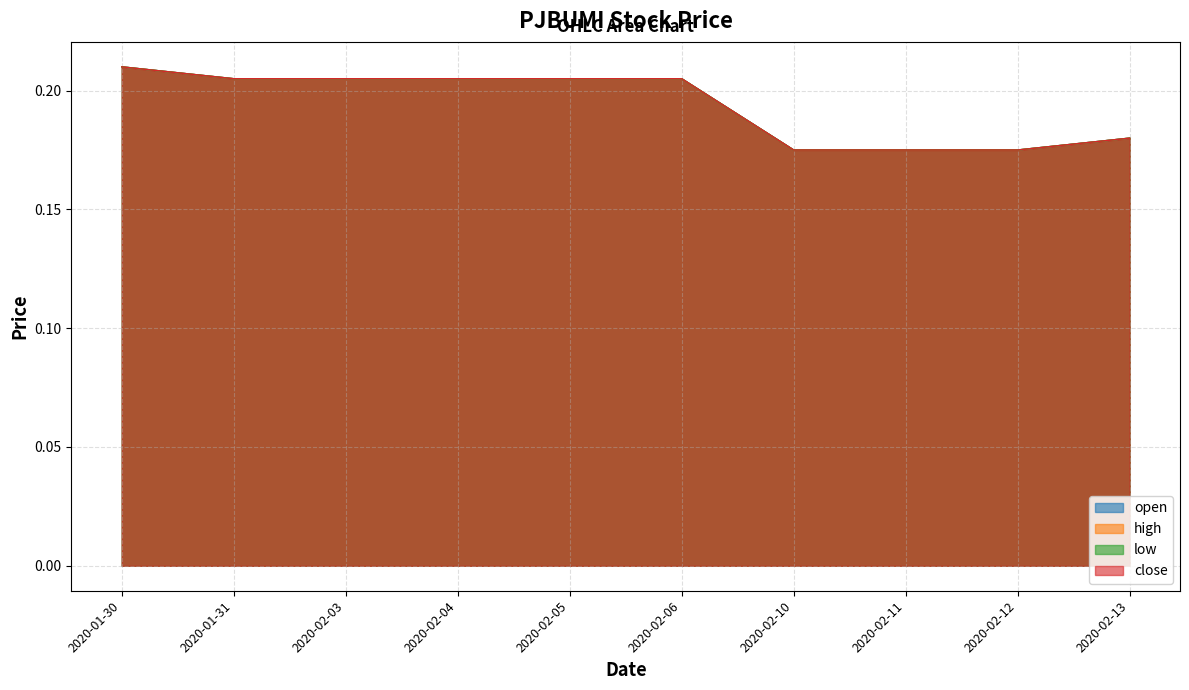

At how many categories does at least one series exceed 0?

10